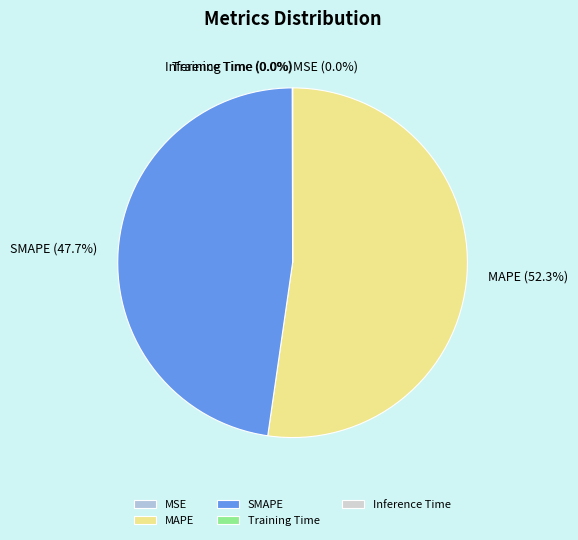

Which category accounts for the majority?

MAPE